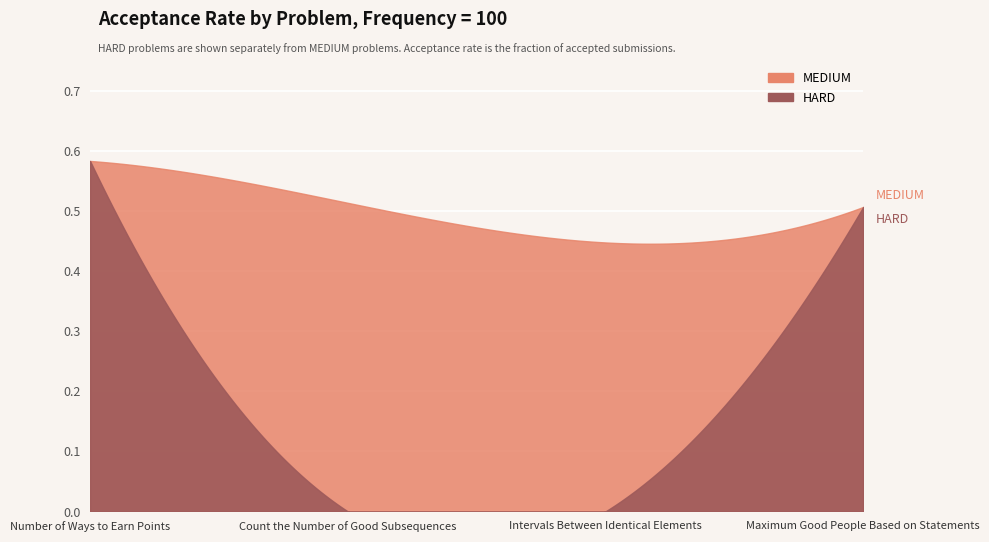

Count the number of categories in the chart.

4